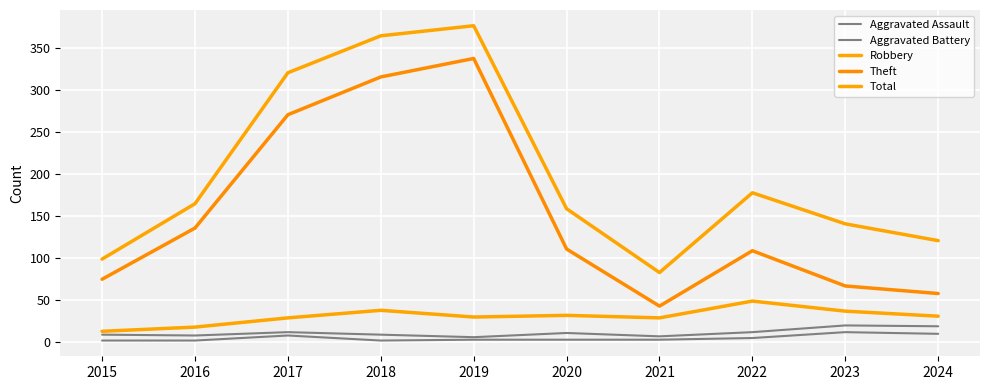

Which series has the largest total across all categories?

Total